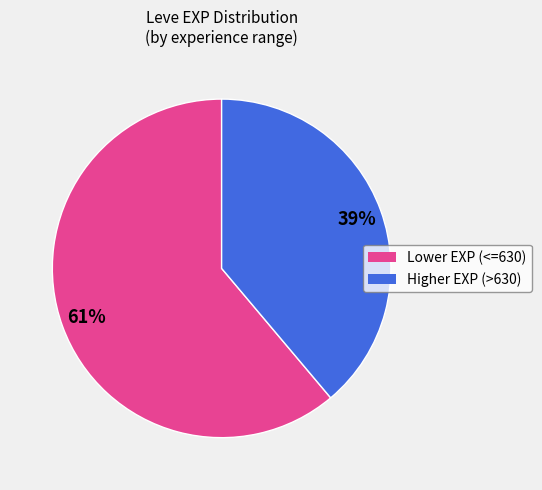

Is there any slice that represents more than half of the pie?

Yes